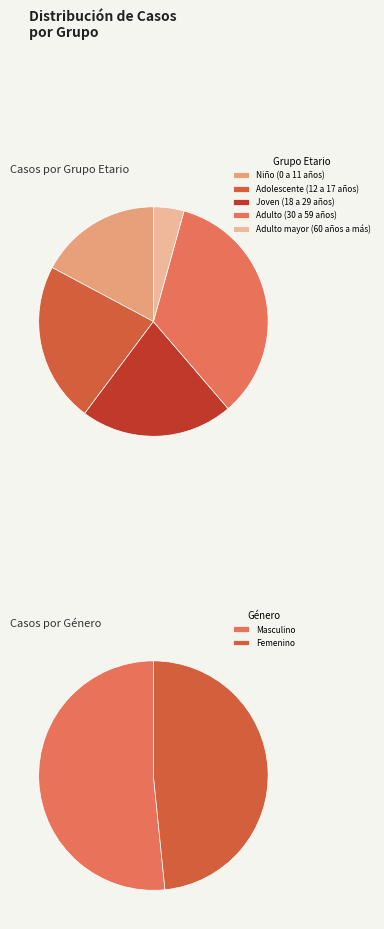

Which slice is the smallest?

Adulto mayor (60 años a más)